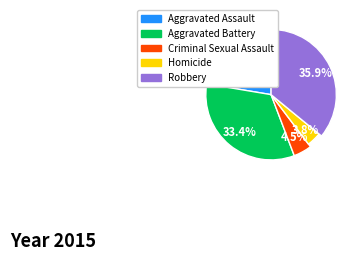

To the nearest percent, what is the difference between the Aggravated Assault and Homicide slice percentages?

19%